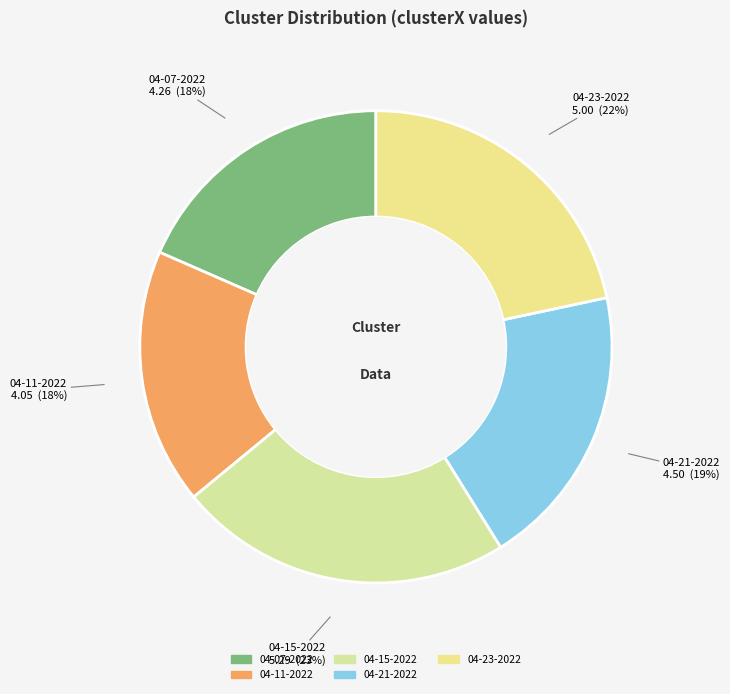

Is there a majority slice in this chart?

No